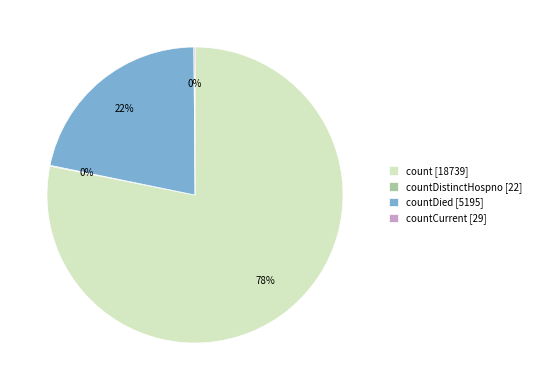

To the nearest percent, what percentage of the pie is countDied [5195]?

22%